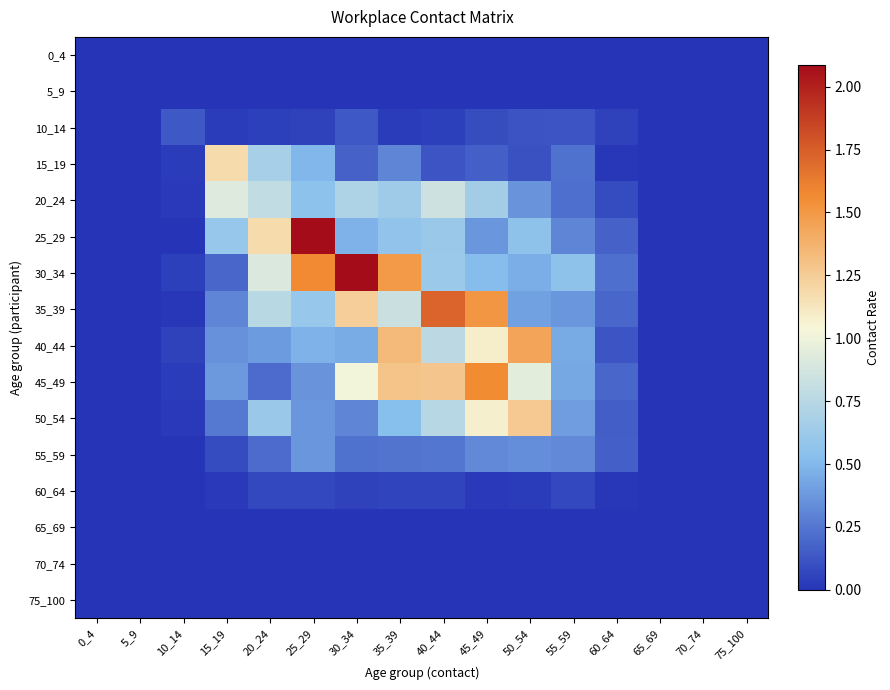

What is the total value across all series at 35_39?

7.3